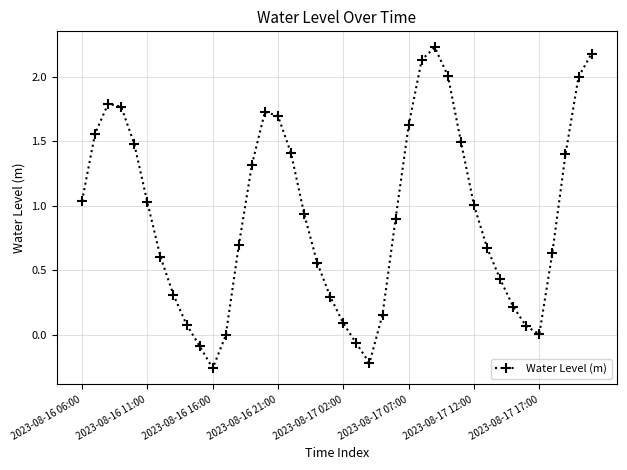

What is the greatest value displayed?

2.2